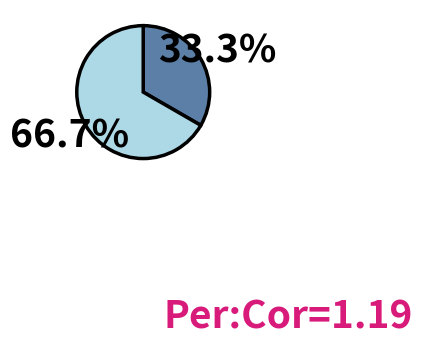

Is there a majority slice in this chart?

Yes